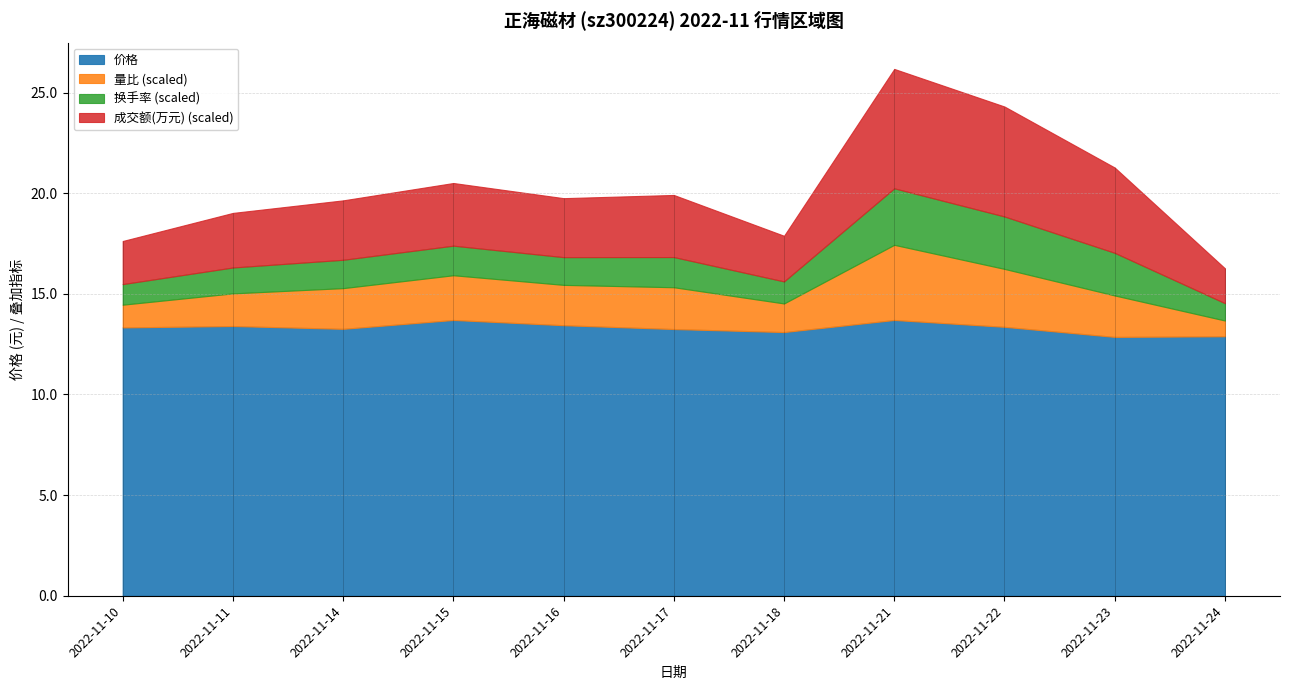

What are all the series names shown in the legend?

价格, 量比, 换手率, 成交额(万元)